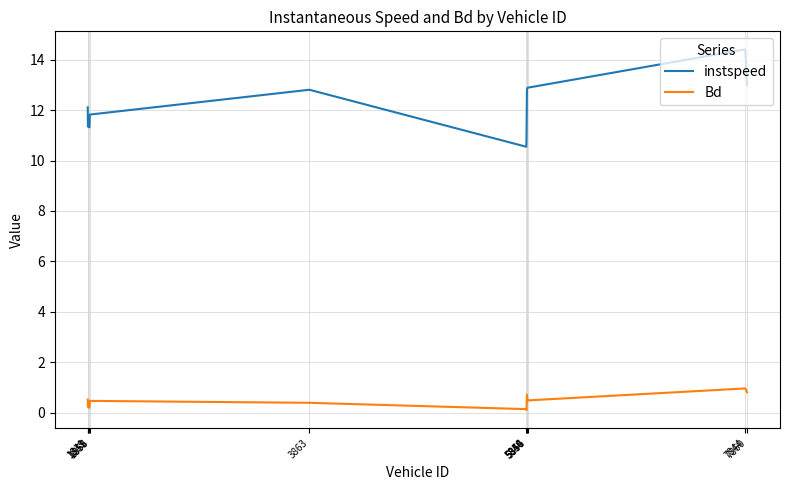

Rank the series by their maximum value, from lowest to highest.

Bd, instspeed